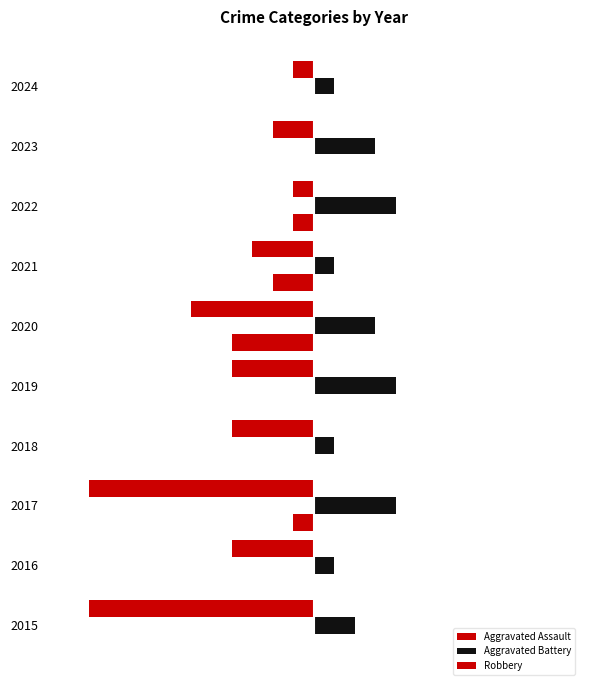

Reading right to left, transcribe all the data shown in this chart.

Aggravated Assault: 0	0	-1	-2	-4	0	0	-1	0	0
Aggravated Battery: 1	3	4	1	3	4	1	4	1	2
Robbery: -1	-2	-1	-3	-6	-4	-4	-11	-4	-11